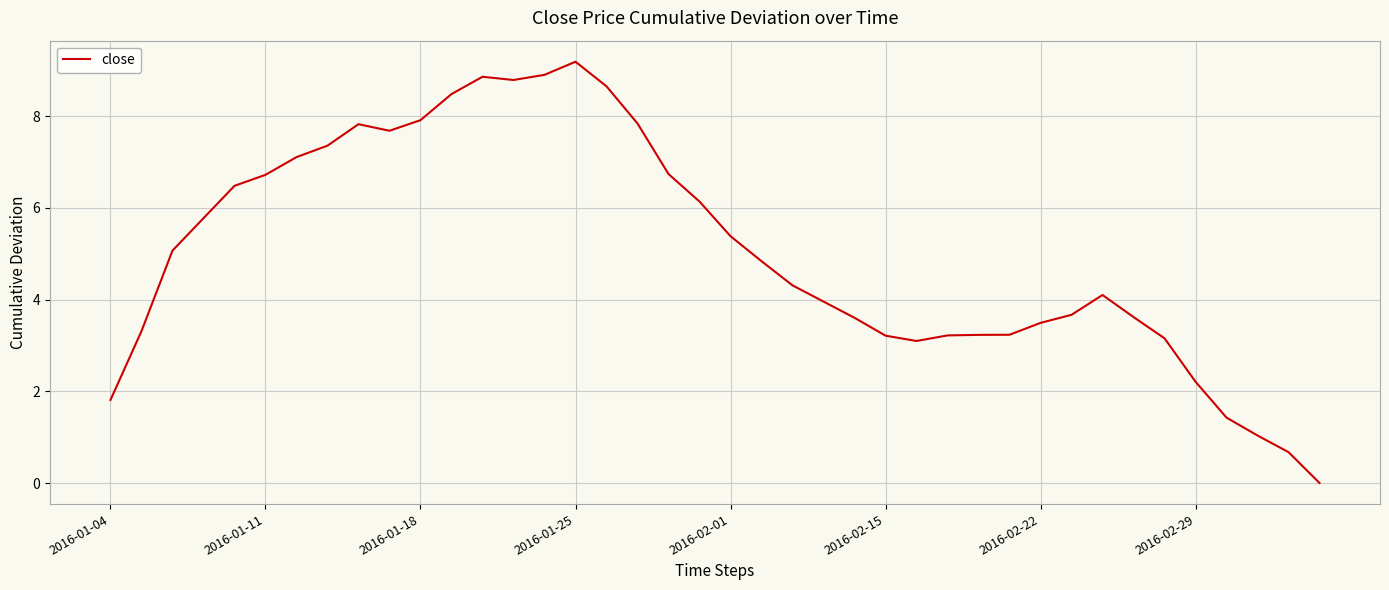

What is the maximum value shown in the chart?

9.2